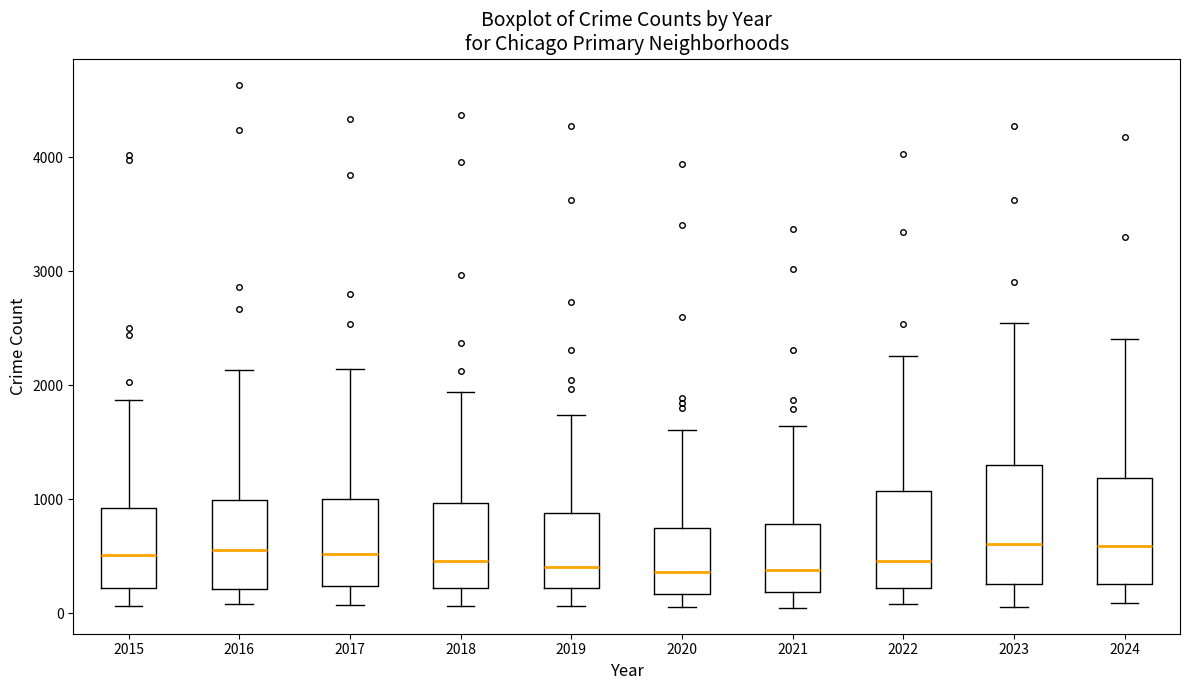

Comparing the boxes themselves (not the whiskers), which one is the tallest?

2023